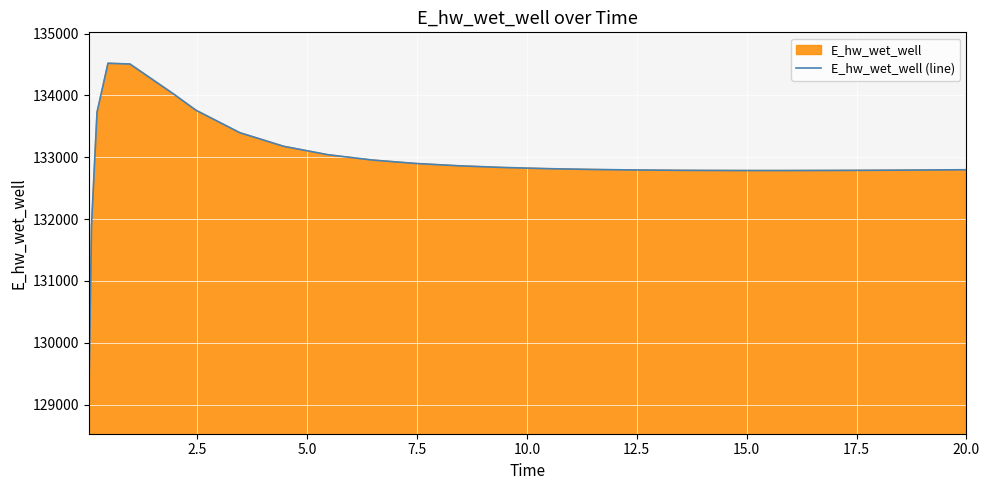

Does the chart display data point markers on the line(s)?

No